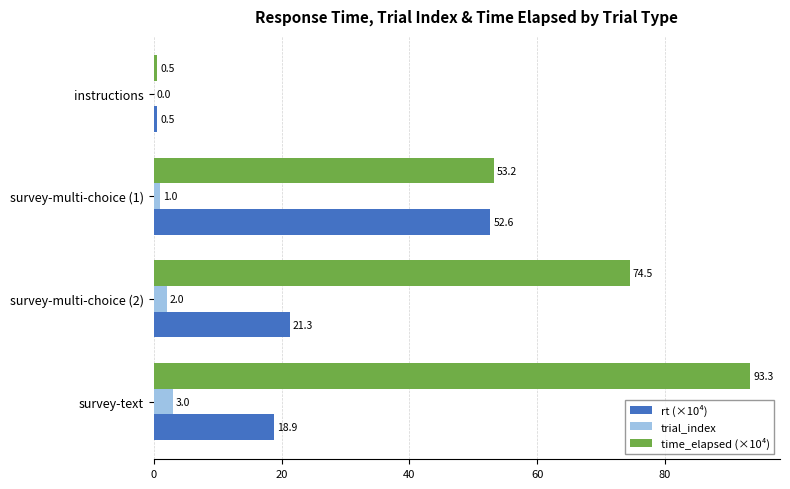

How many data points in time_elapsed (×10⁴) are above 74?

2